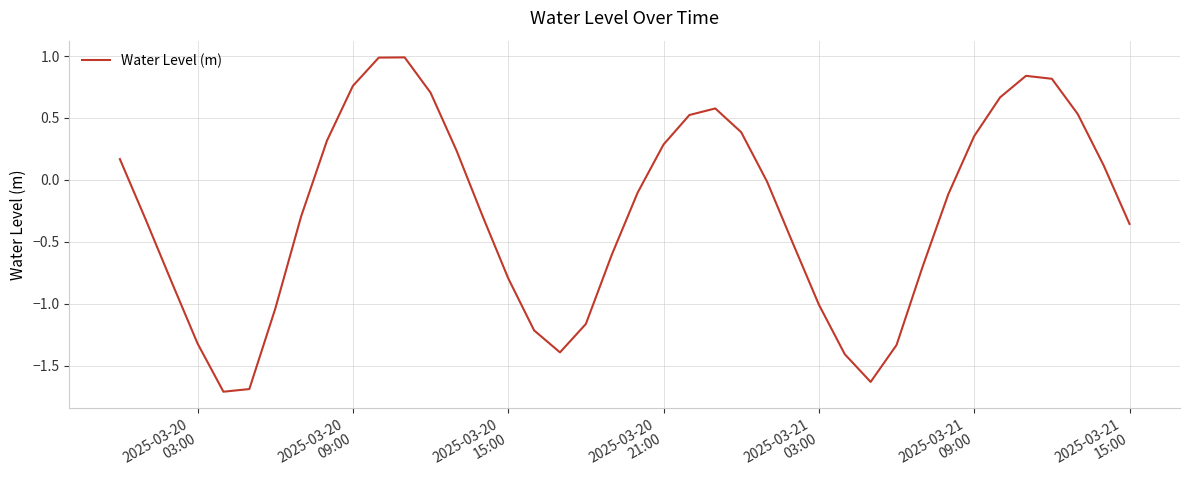

What is the smallest value displayed?

-1.7